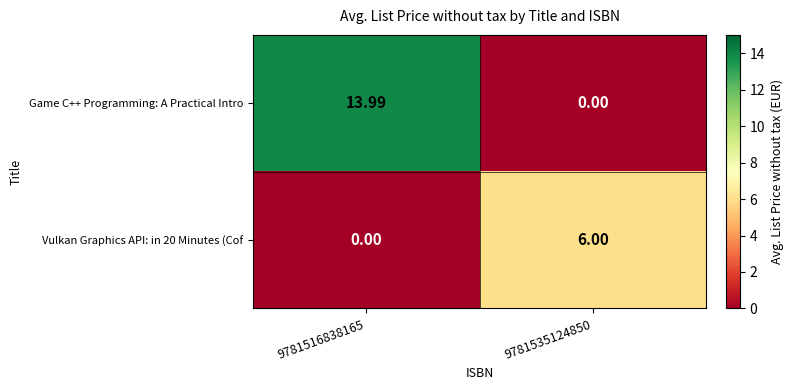

Which series has the largest range (max minus min)?

Game C++ Programming: A Practical Intro